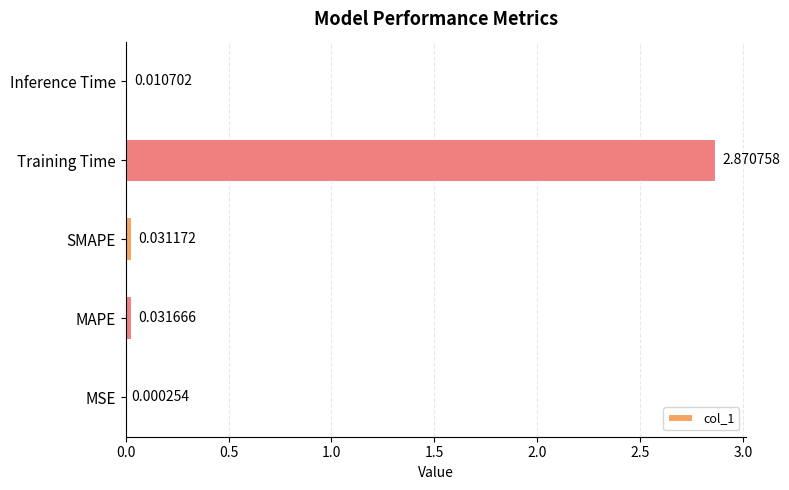

What is the change in value from MSE to Training Time?

+2.9